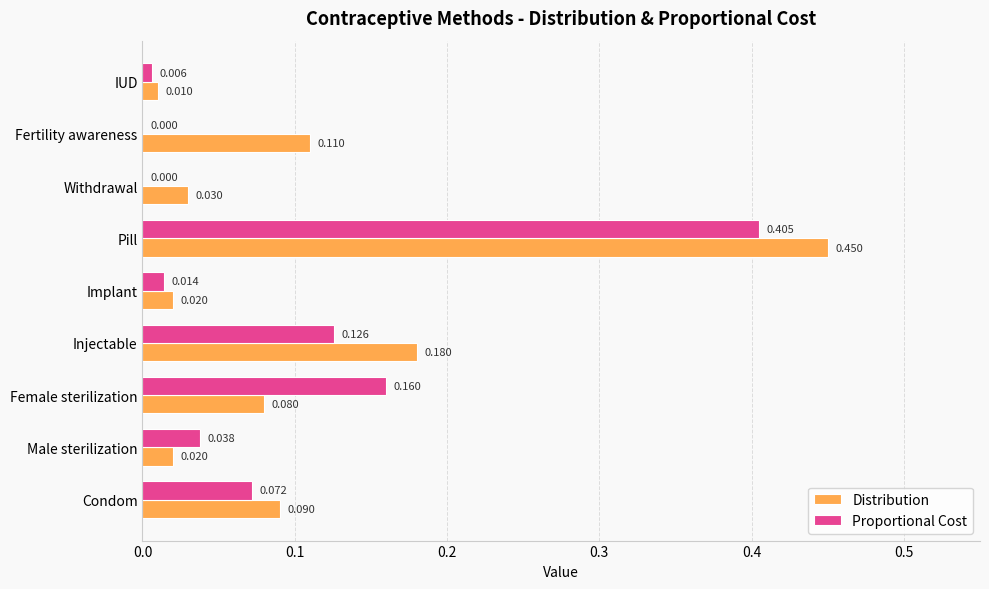

Between Injectable and Pill, which series saw the biggest shift?

Proportional Cost